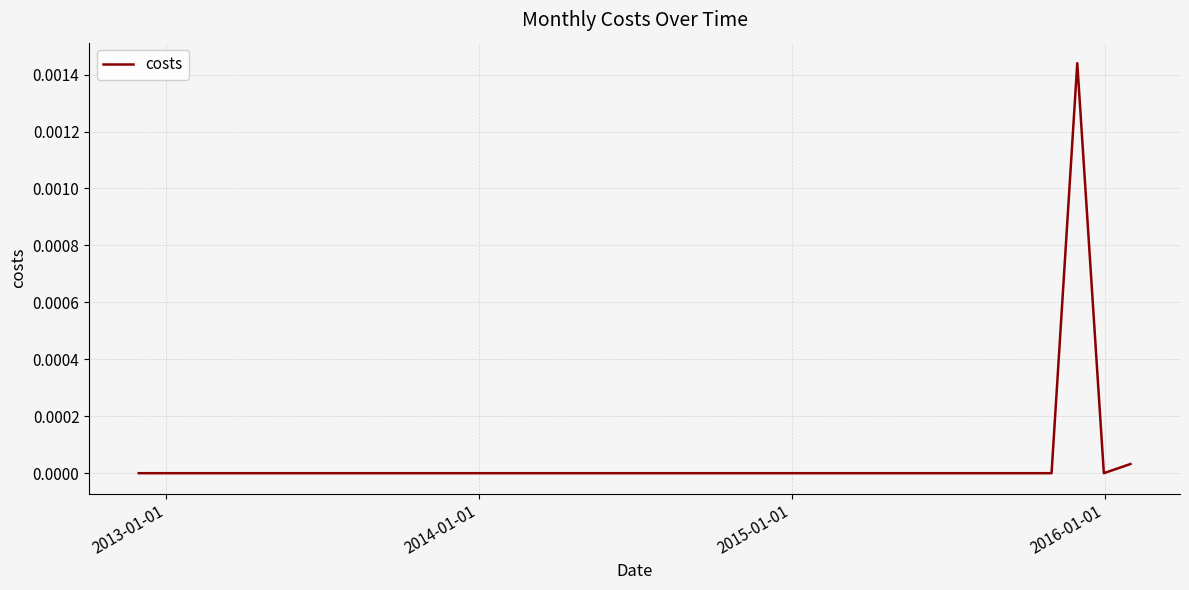

Does the chart display data point markers on the line(s)?

No